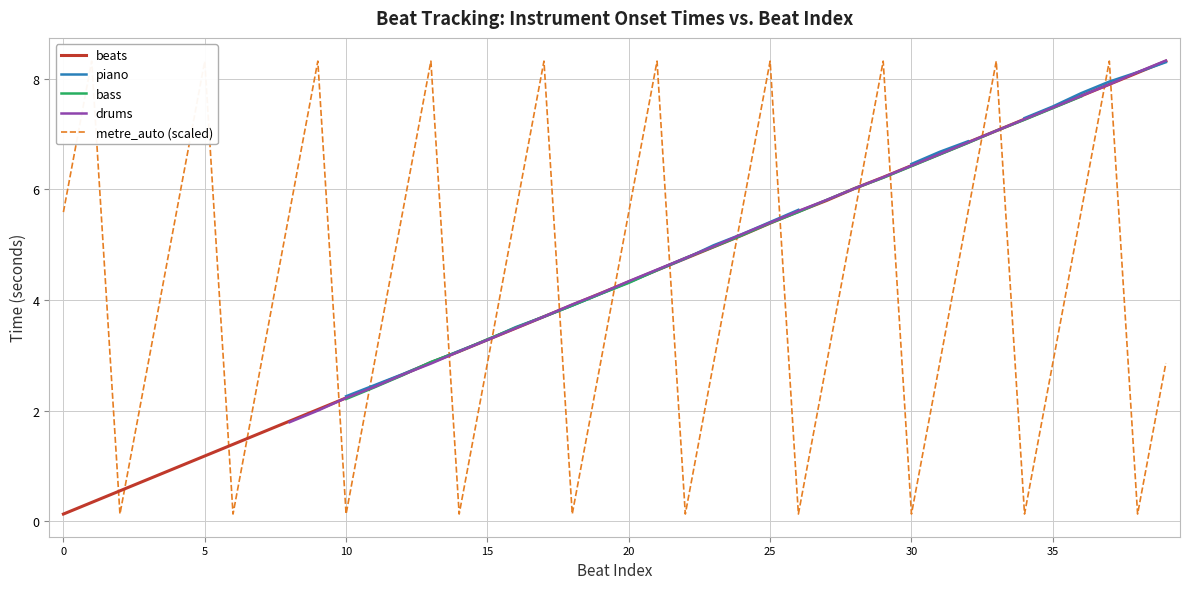

True or false: piano has more than 0 interior local peaks.

False